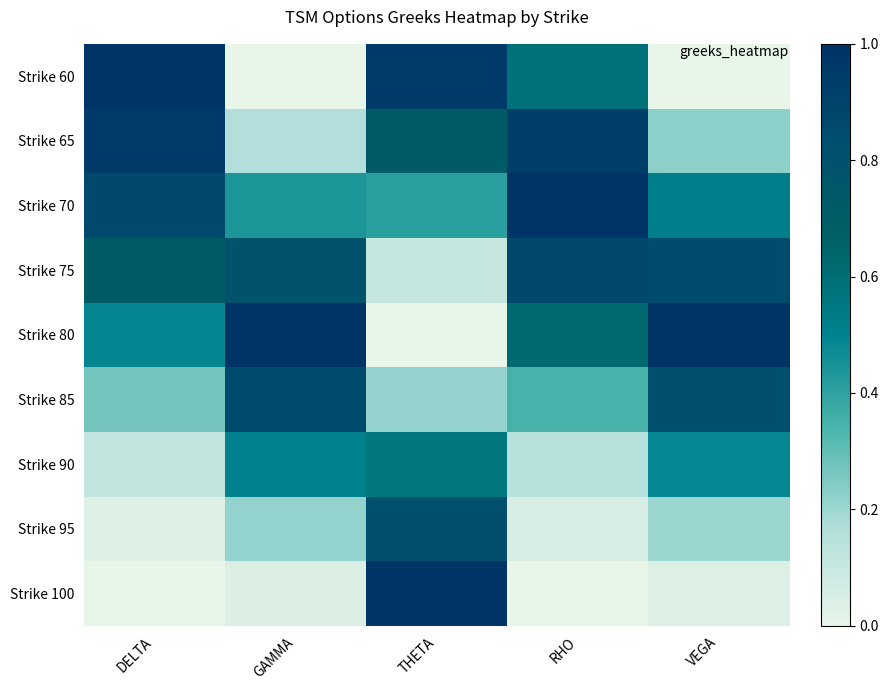

What value does the Strike 60 series have at RHO?

0.6